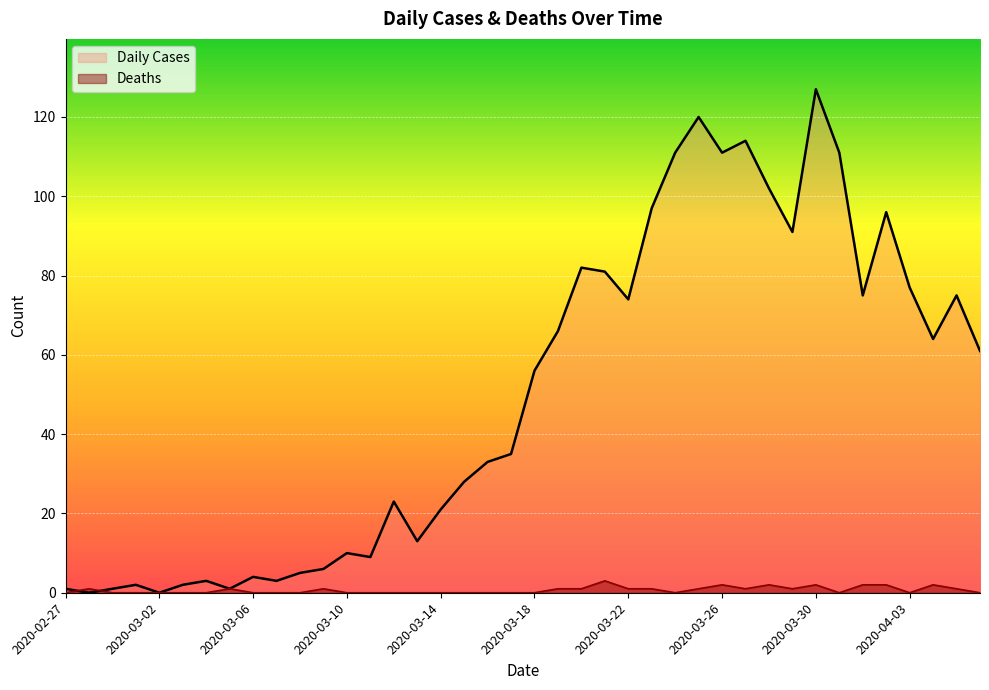

The Daily Cases series shows 111 at 33. True or false?

True